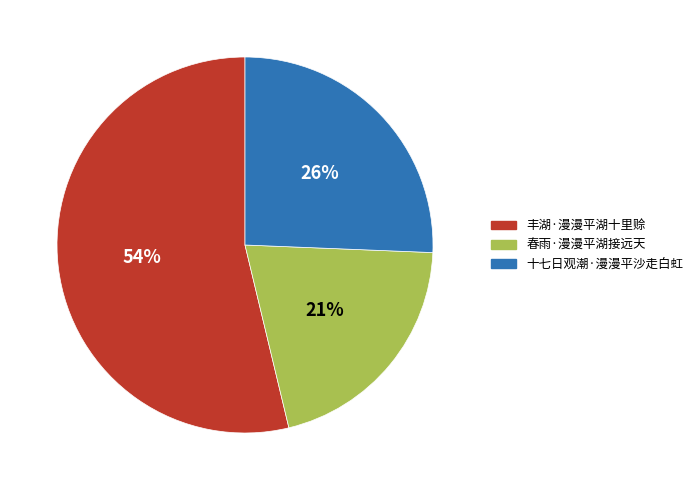

Which slice is the largest?

丰湖·漫漫平湖十里赊